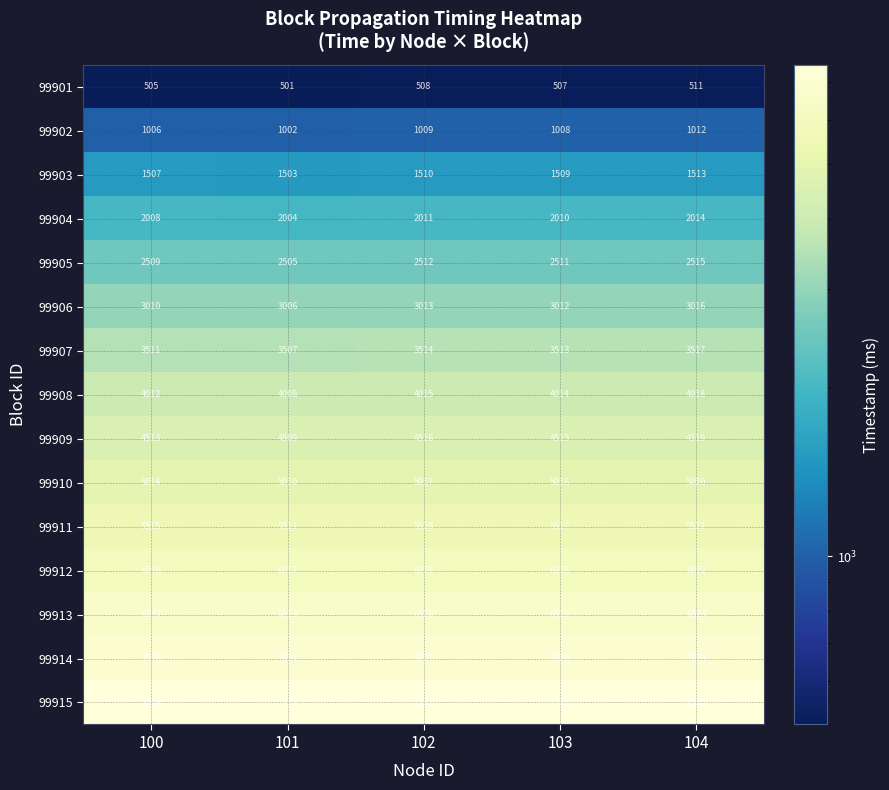

What is the sum of all 99909 values?

22572